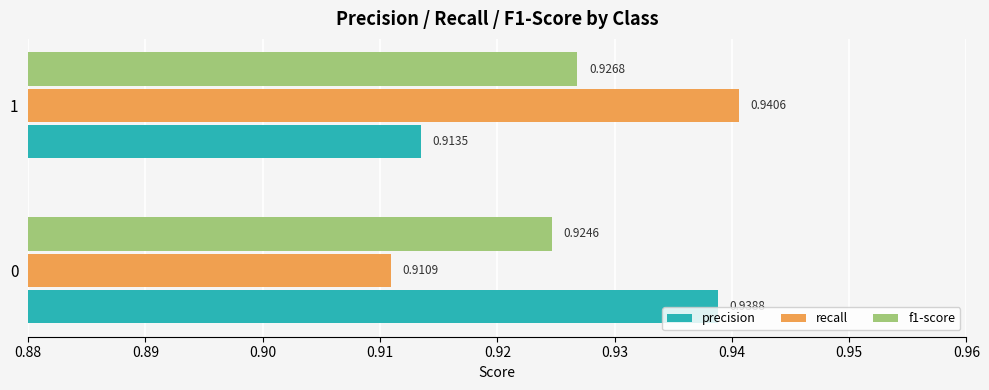

Which series has the largest range (max minus min)?

recall